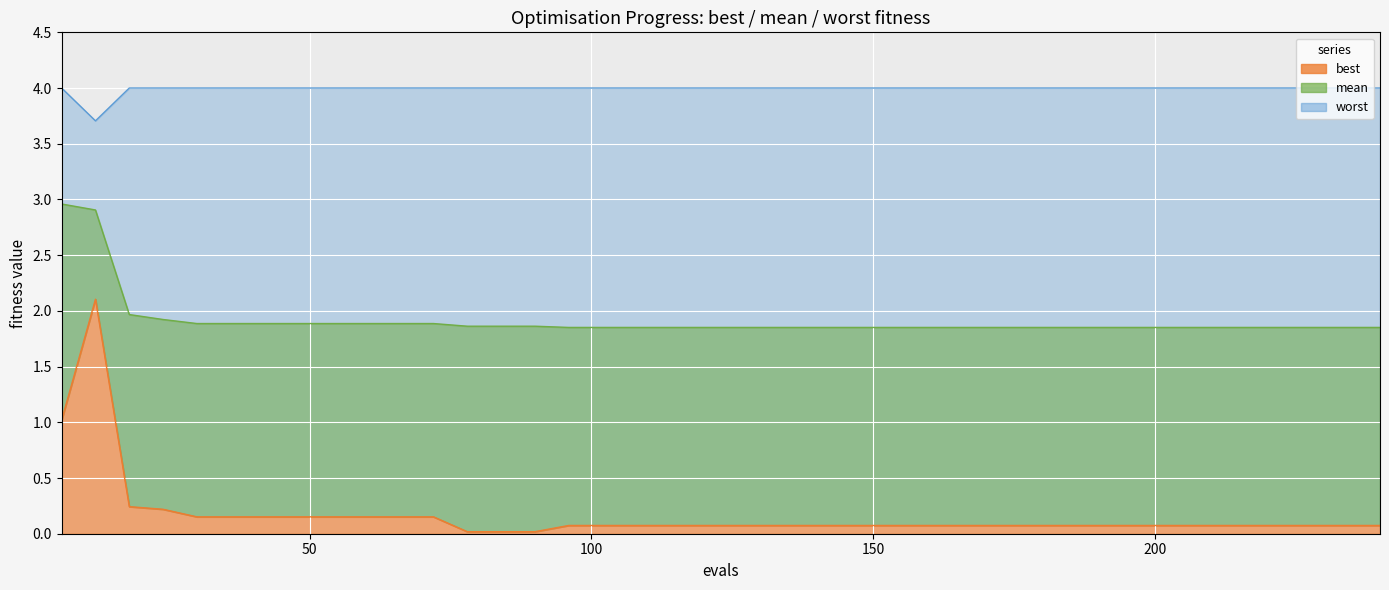

List the series in order of their peak value, lowest first.

best, mean, worst